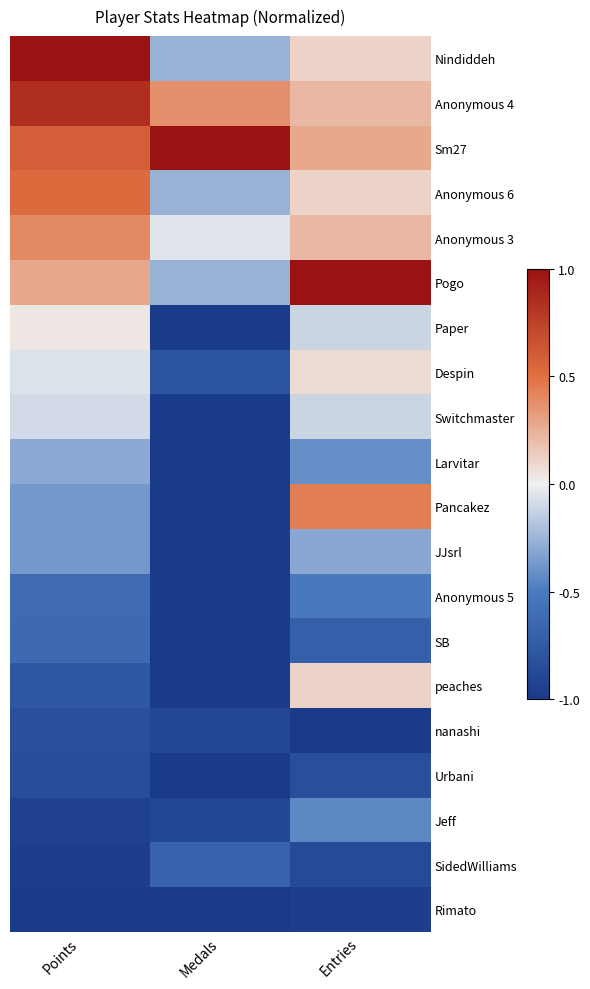

Reading right to left, transcribe all the data shown in this chart.

Nindiddeh: Entries=0.1	Medals=-0.3	Points=1.0
Anonymous 4: Entries=0.2	Medals=0.4	Points=0.9
Sm27: Entries=0.3	Medals=1.0	Points=0.6
Anonymous 6: Entries=0.1	Medals=-0.3	Points=0.5
Anonymous 3: Entries=0.2	Medals=-0.1	Points=0.4
Pogo: Entries=1.0	Medals=-0.3	Points=0.3
Paper: Entries=-0.1	Medals=-1.0	Points=0.0
Despin: Entries=0.1	Medals=-0.8	Points=-0.1
Switchmaster: Entries=-0.1	Medals=-1.0	Points=-0.1
Larvitar: Entries=-0.4	Medals=-1.0	Points=-0.3
Pancakez: Entries=0.4	Medals=-1.0	Points=-0.4
JJsrl: Entries=-0.3	Medals=-1.0	Points=-0.4
Anonymous 5: Entries=-0.5	Medals=-1.0	Points=-0.6
SB: Entries=-0.7	Medals=-1.0	Points=-0.6
peaches: Entries=0.1	Medals=-1.0	Points=-0.8
nanashi: Entries=-1.0	Medals=-0.9	Points=-0.8
Urbani: Entries=-0.8	Medals=-1.0	Points=-0.9
Jeff: Entries=-0.4	Medals=-0.9	Points=-0.9
SidedWilliams: Entries=-0.9	Medals=-0.7	Points=-1.0
Rimato: Entries=-1.0	Medals=-1.0	Points=-1.0